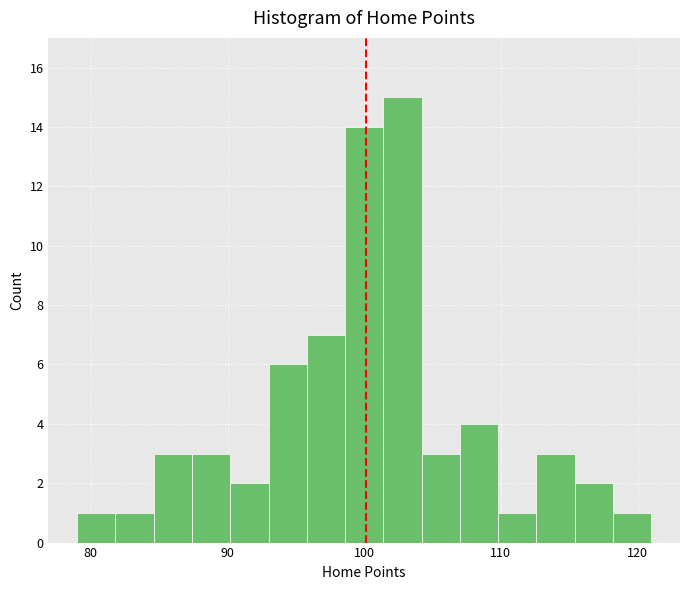

Around what value on the x-axis is the tallest bar? Give the approximate position of its centre, as read against the axis.

103